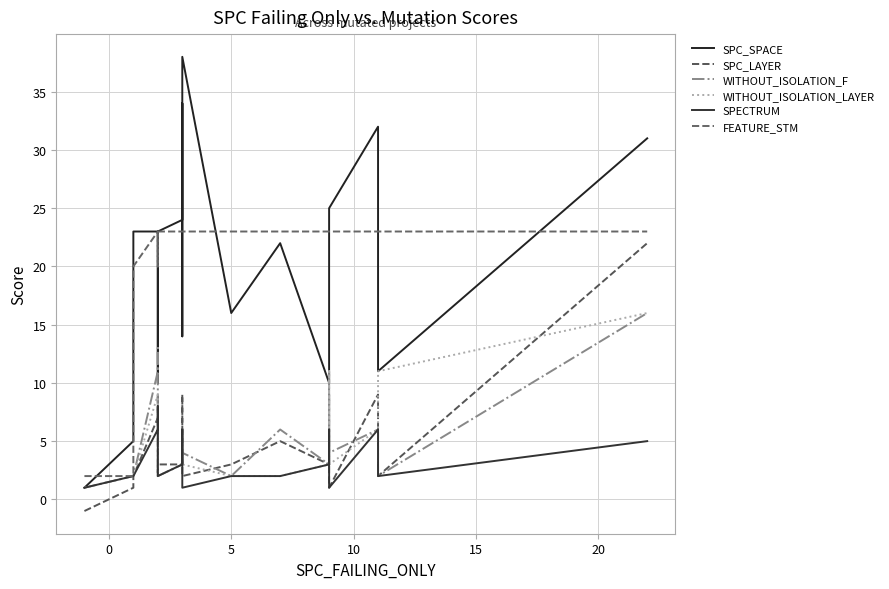

True or false: WITHOUT_ISOLATION_LAYER and WITHOUT_ISOLATION_F cross at least once.

False